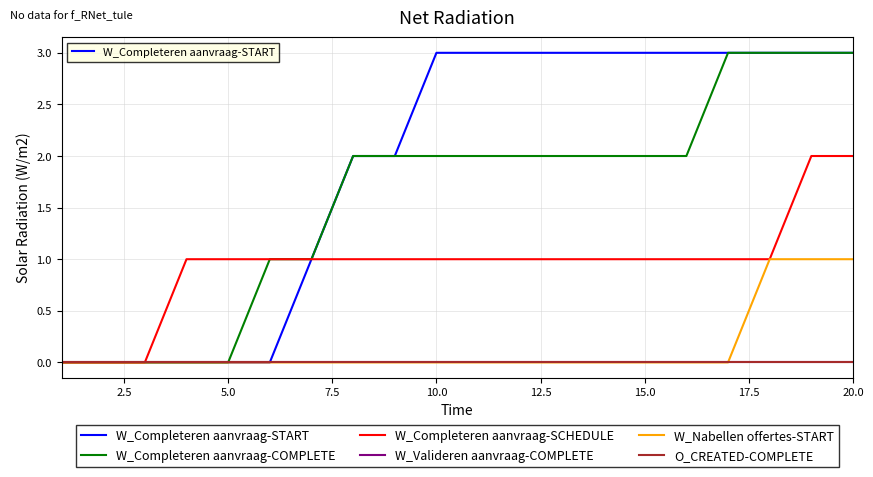

Is this an area chart (filled region under the line)?

No